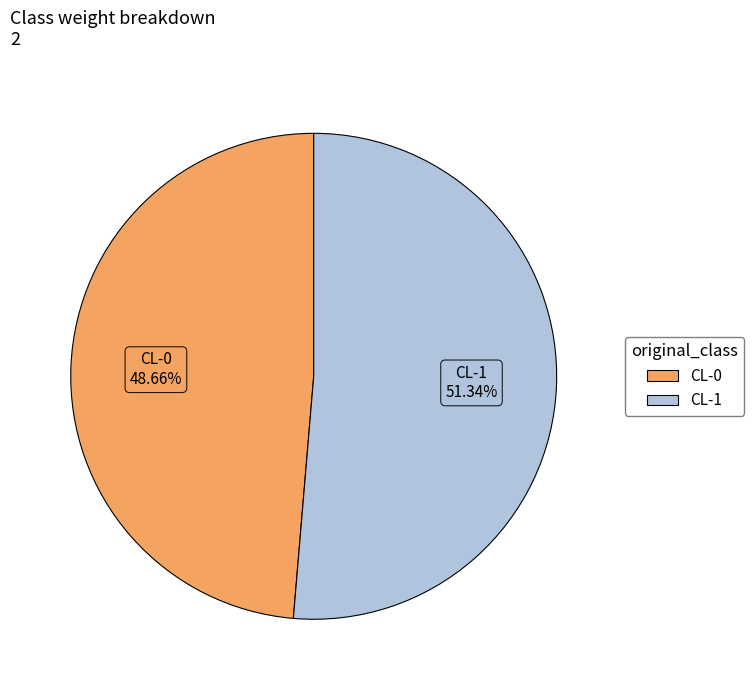

To the nearest percent, what portion does CL-0 represent?

49%